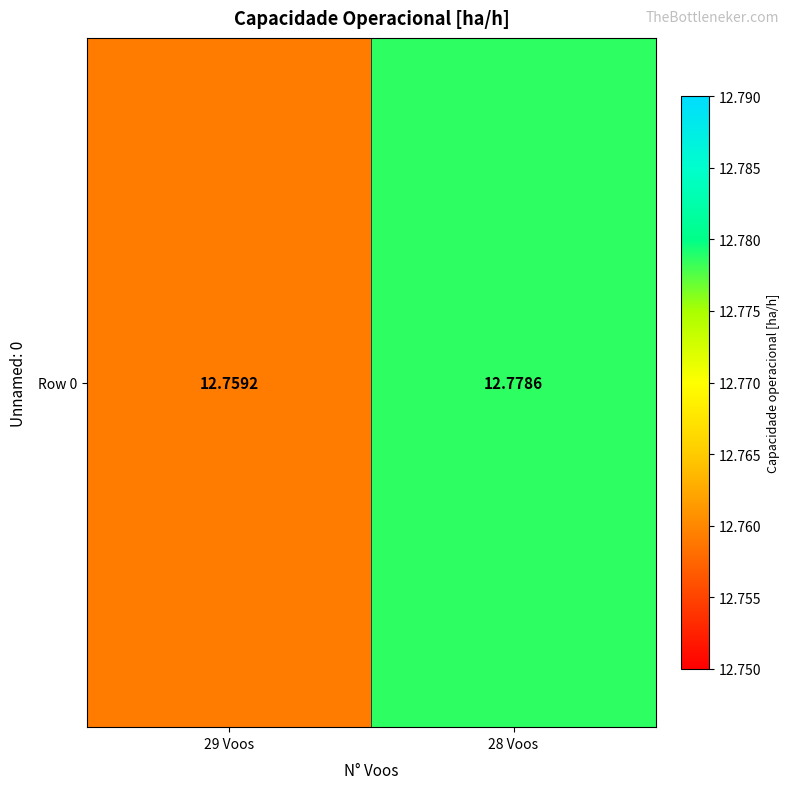

Where is the data nearest to the value 12?

29 Voos